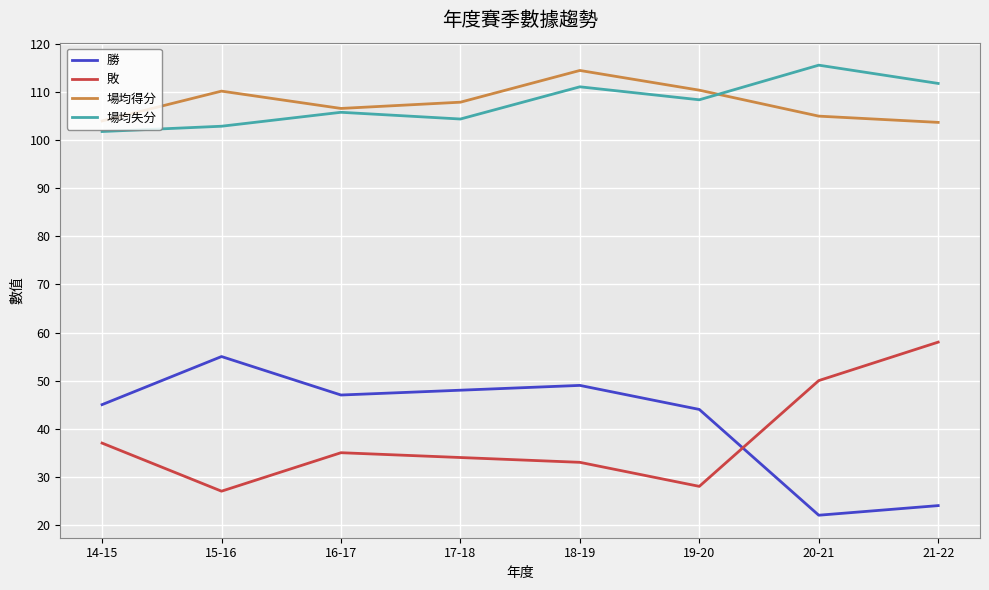

What is the spread (max minus min) of values at 16-17?

71.6